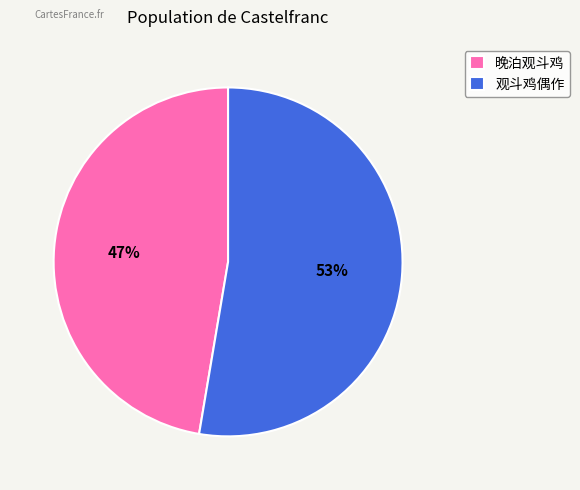

What percentage is the 观斗鸡偶作 slice, to the nearest percent?

53%